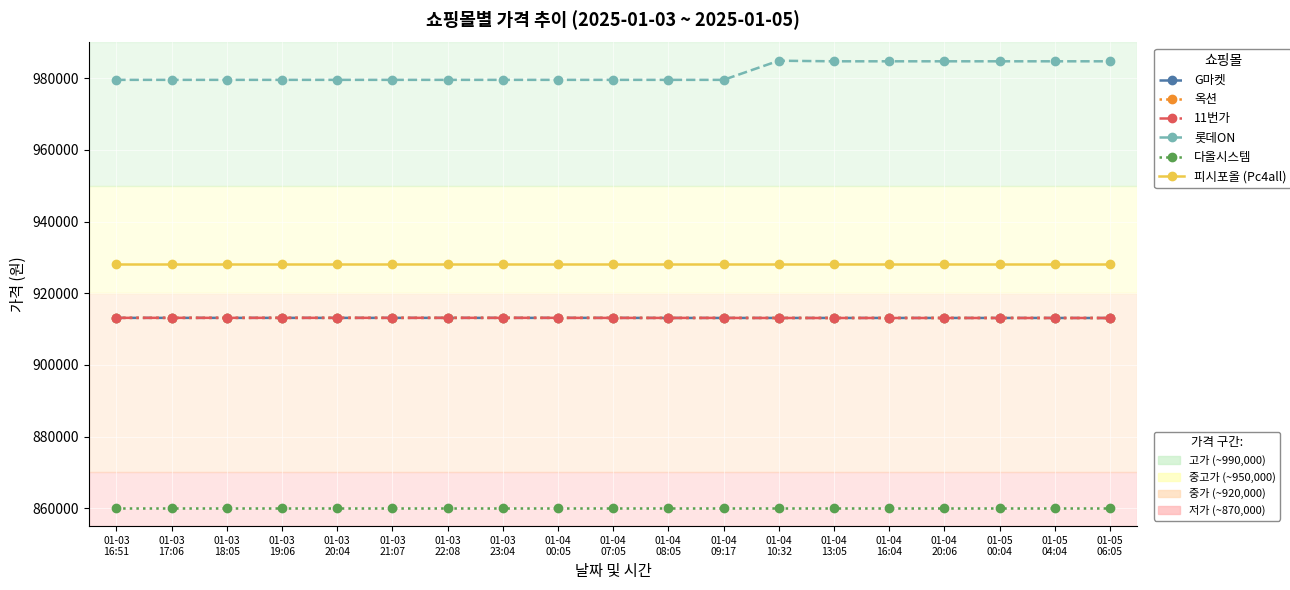

What is the maximum value shown in the chart?

984910